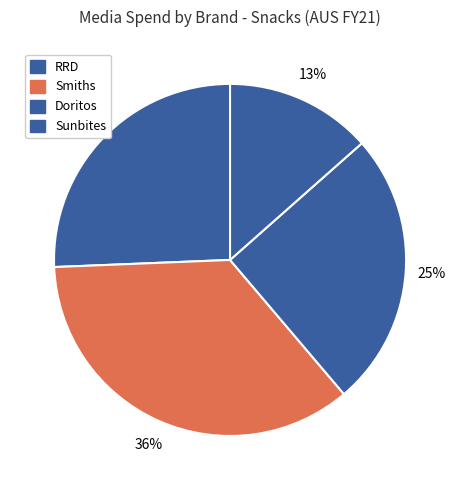

How many slices are in this pie chart?

4